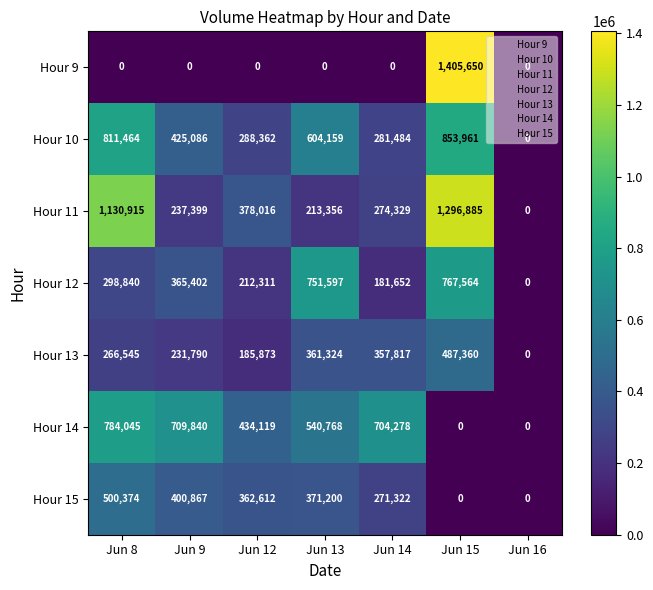

At which label does Hour 11 reach its minimum?

Jun 16